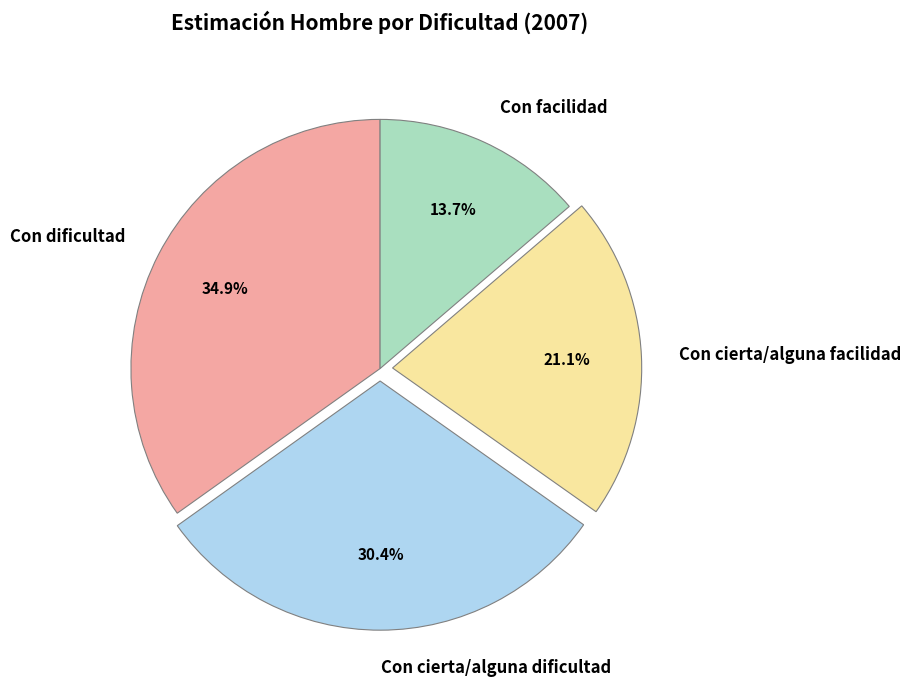

To the nearest percent, what portion does Con facilidad represent?

14%